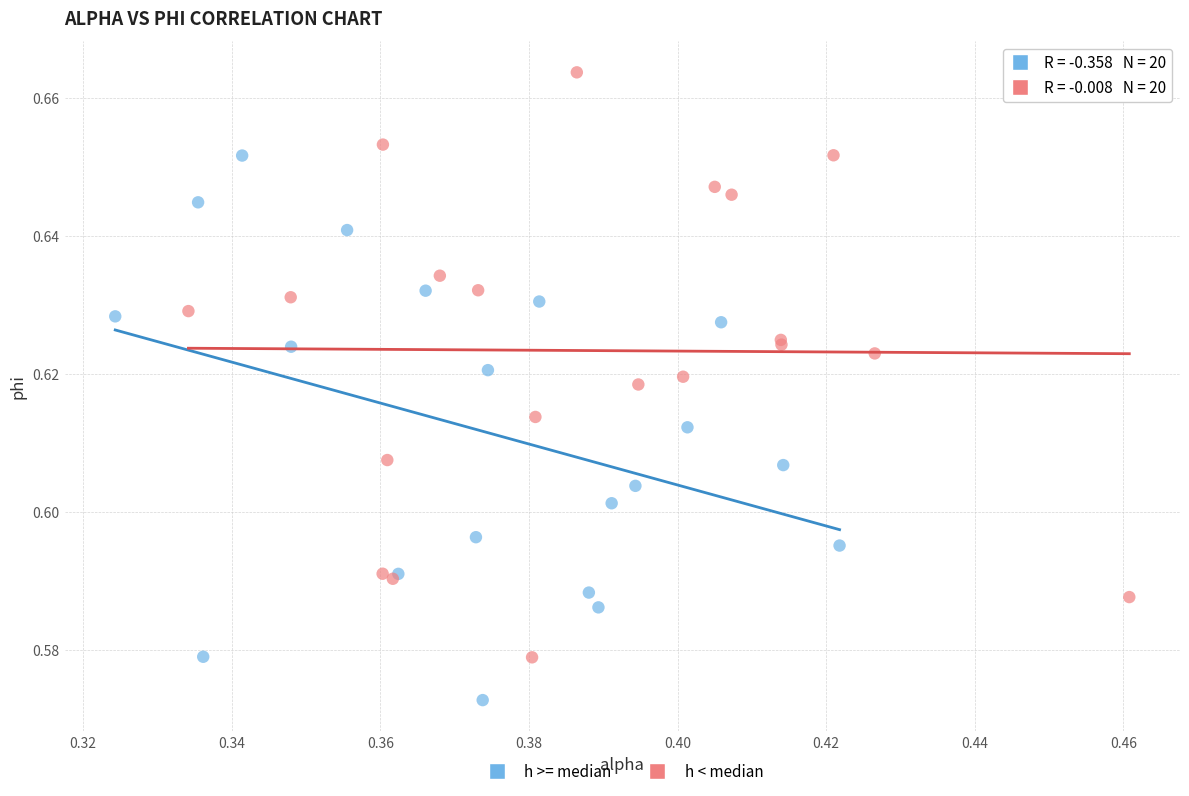

Which series reaches the minimum Y coordinate?

h >= median